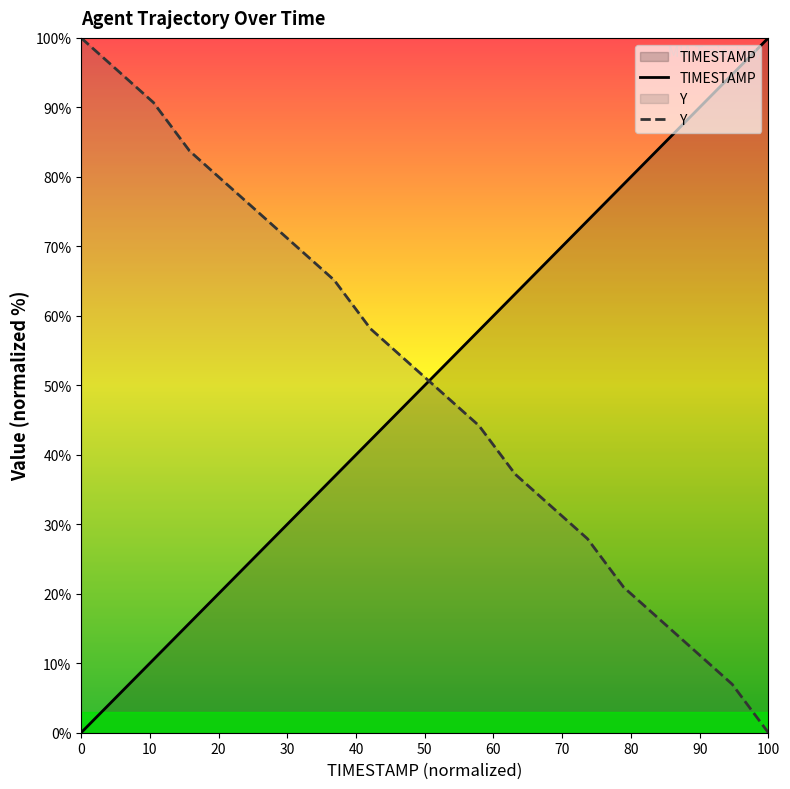

True or false: TIMESTAMP has more than 2 points higher than both neighbors.

False